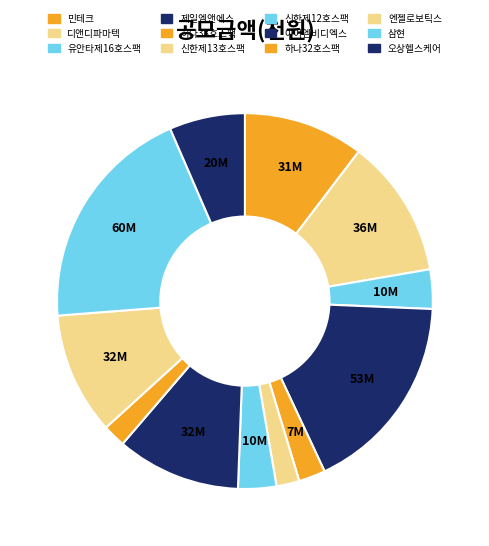

Is there any slice that represents more than half of the pie?

No